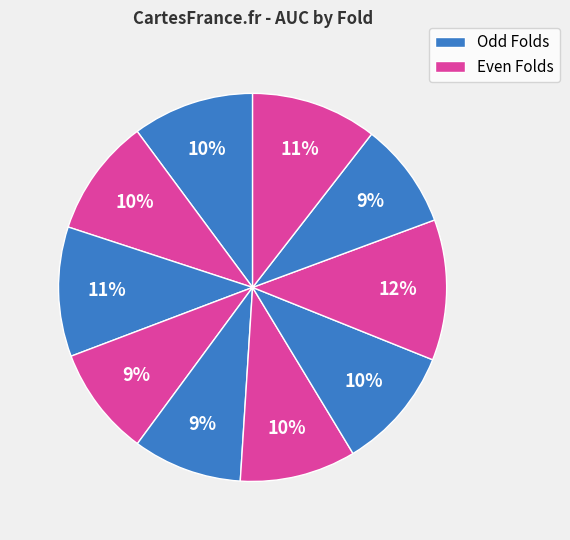

Is there a majority slice in this chart?

No